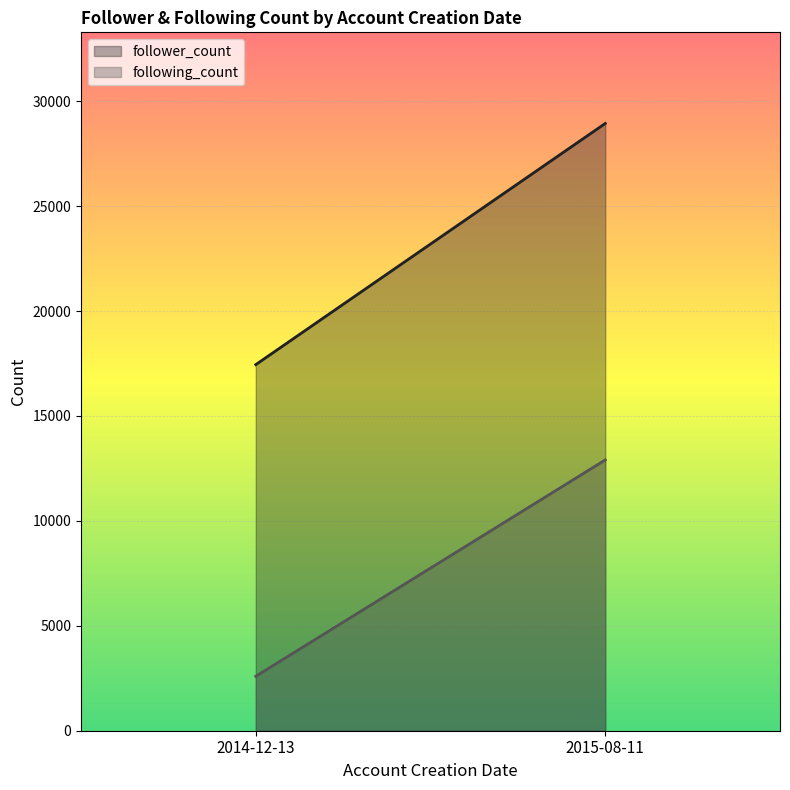

What are all the series names shown in the legend?

follower_count, following_count